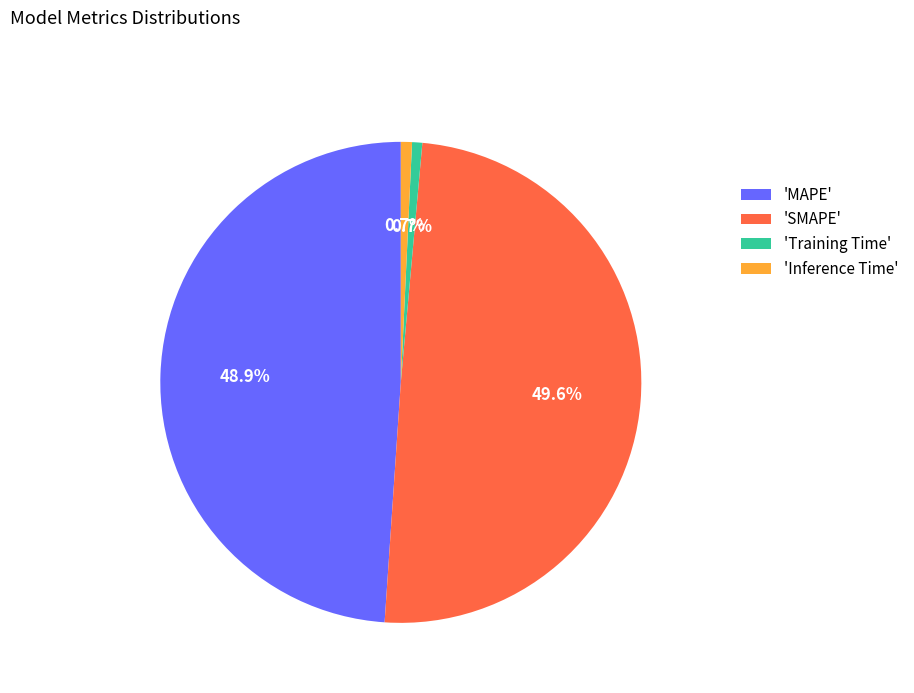

How many segments does this pie chart have?

4